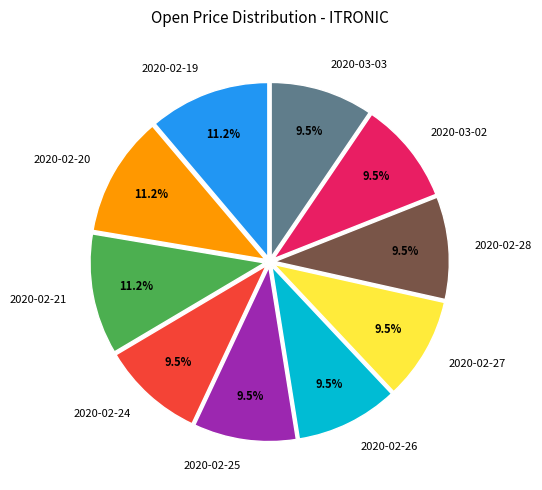

Is the sum of 2020-02-27 and 2020-03-03 greater than half?

No